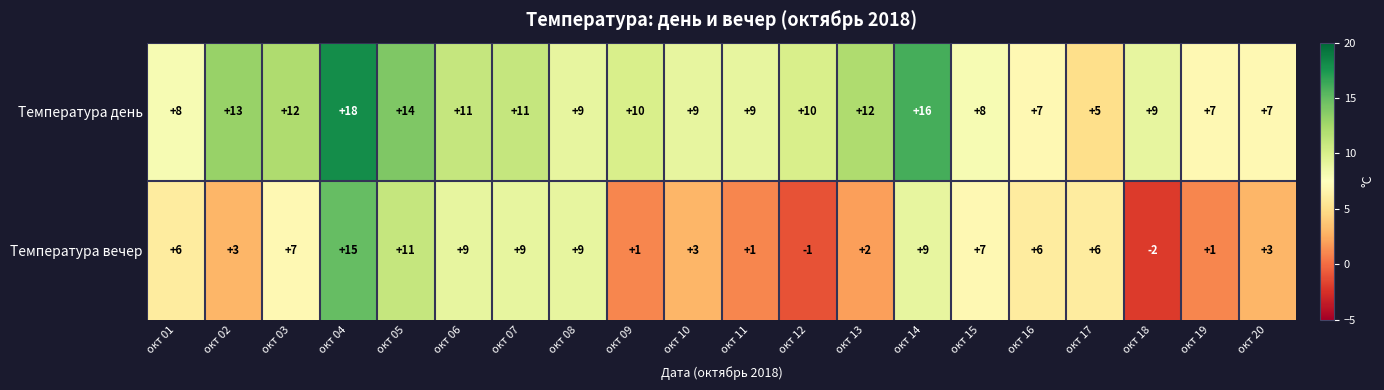

True or false: Температура вечер has a value of 12 at окт 14.

False